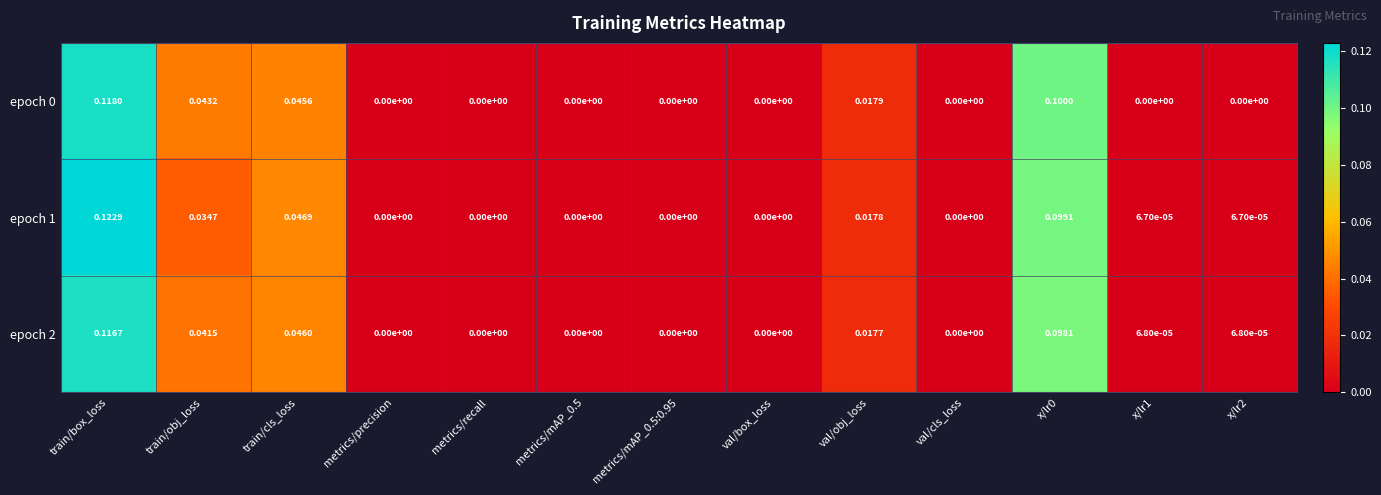

At which category is the sum across all series the highest?

train/box_loss